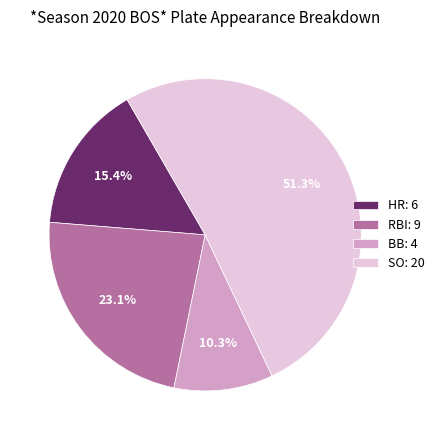

How many slices are in this pie chart?

4